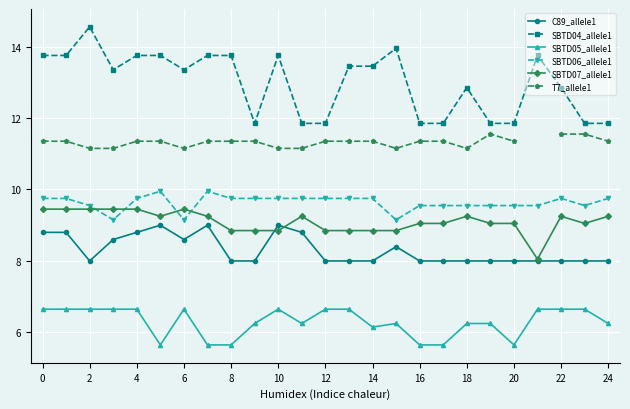

Is it true that T7_allele1 equals 11.2 at 18?

True